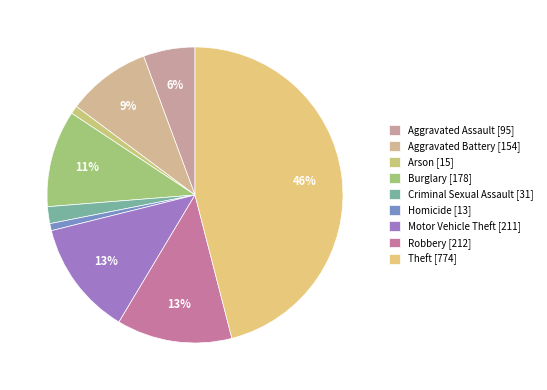

Combined, what portion of the pie is Burglary and Criminal Sexual Assault?

12.4%